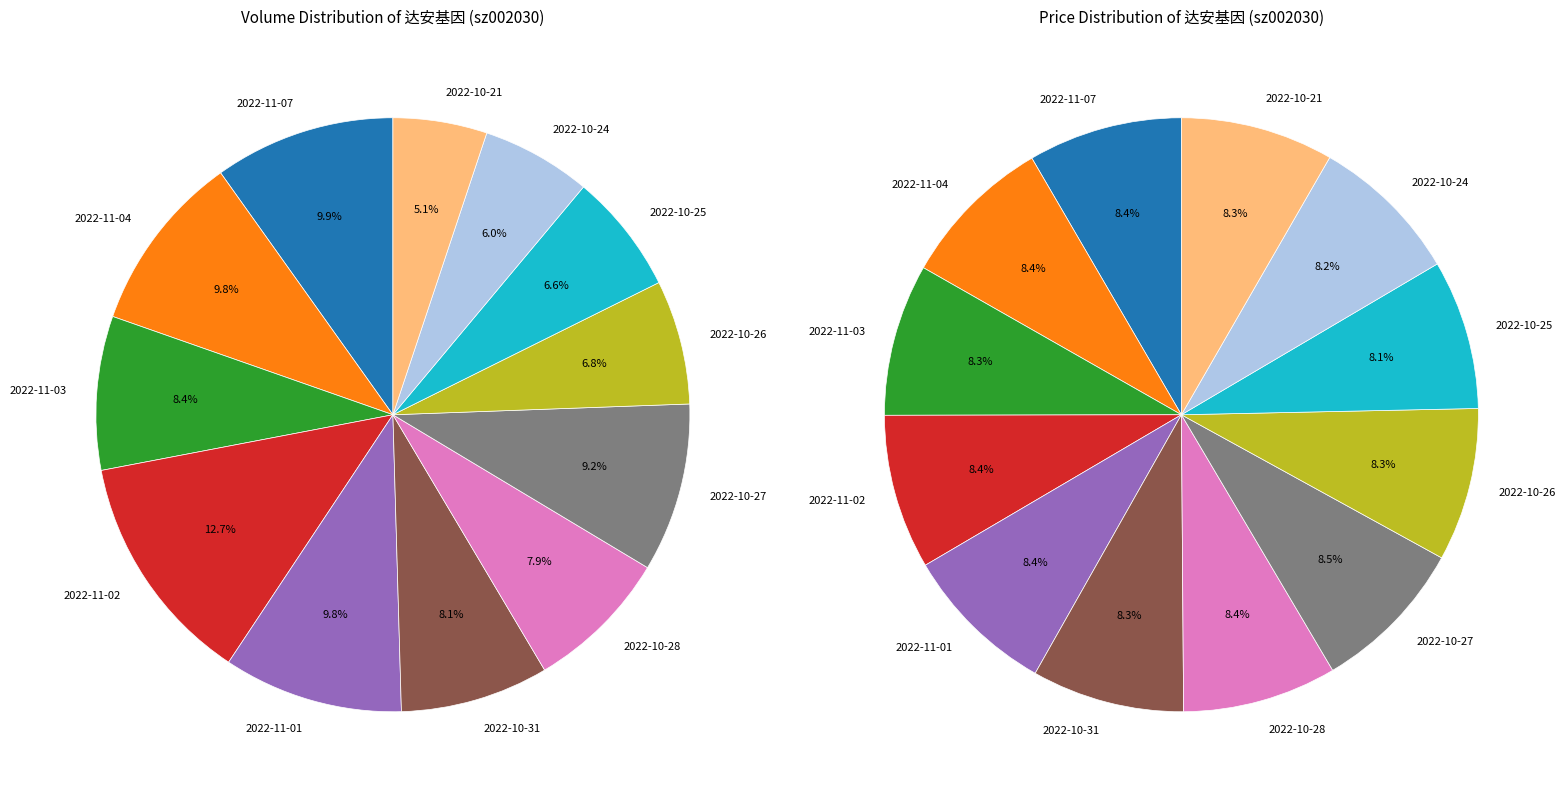

Is it true that 2022-11-01 is 4% of the pie?

False